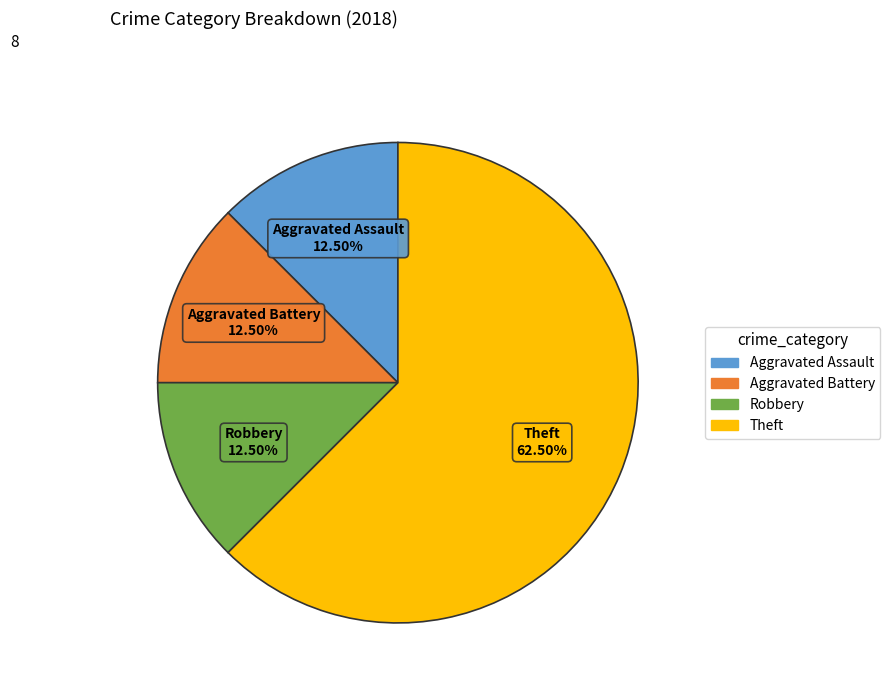

The Aggravated Battery slice represents 7% of the pie. True or false?

False